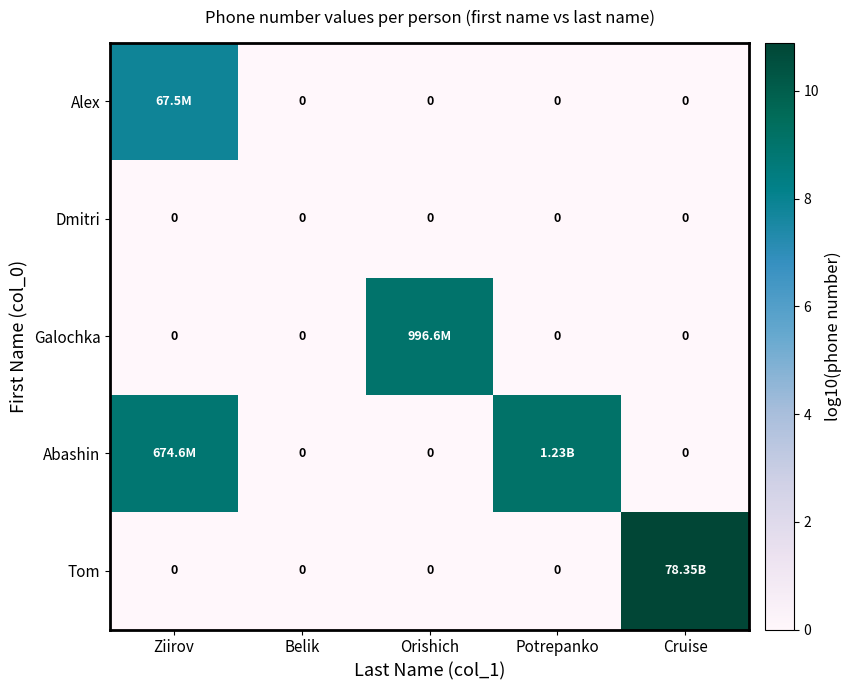

True or false: Tom has a value of 0.0 at Belik.

True